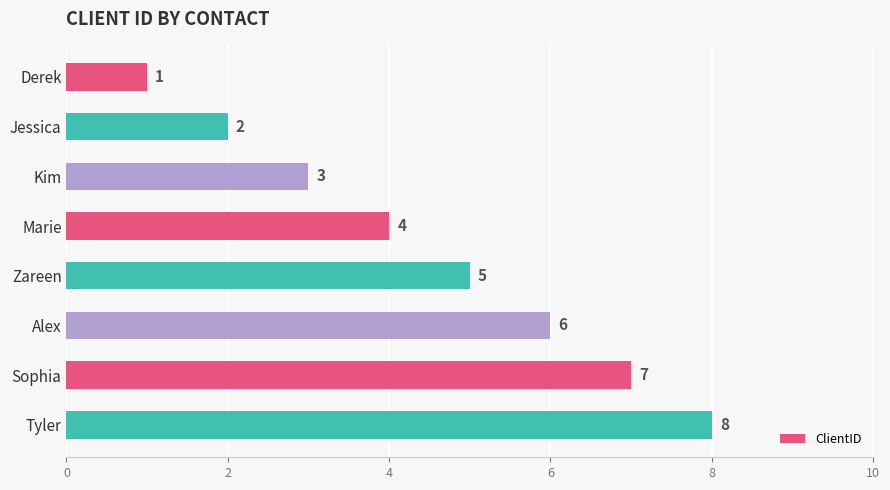

What is the approximate value at Kim?

3